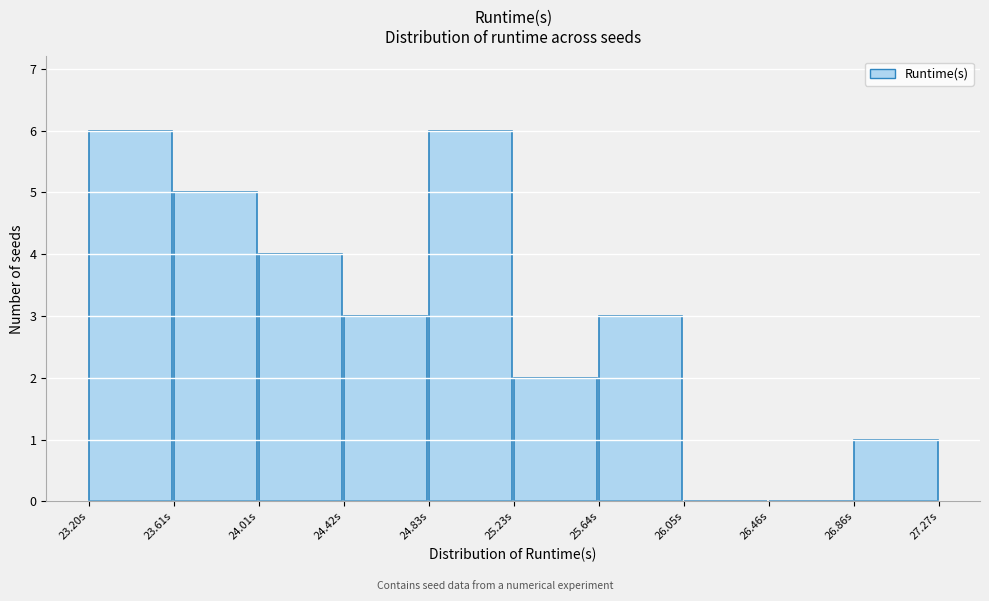

What is the height of the bar covering 24.85 to 25.25 on the x-axis? Neither the bar edges nor the heights are printed on the chart, so give them approximately, as read against the axes.

6